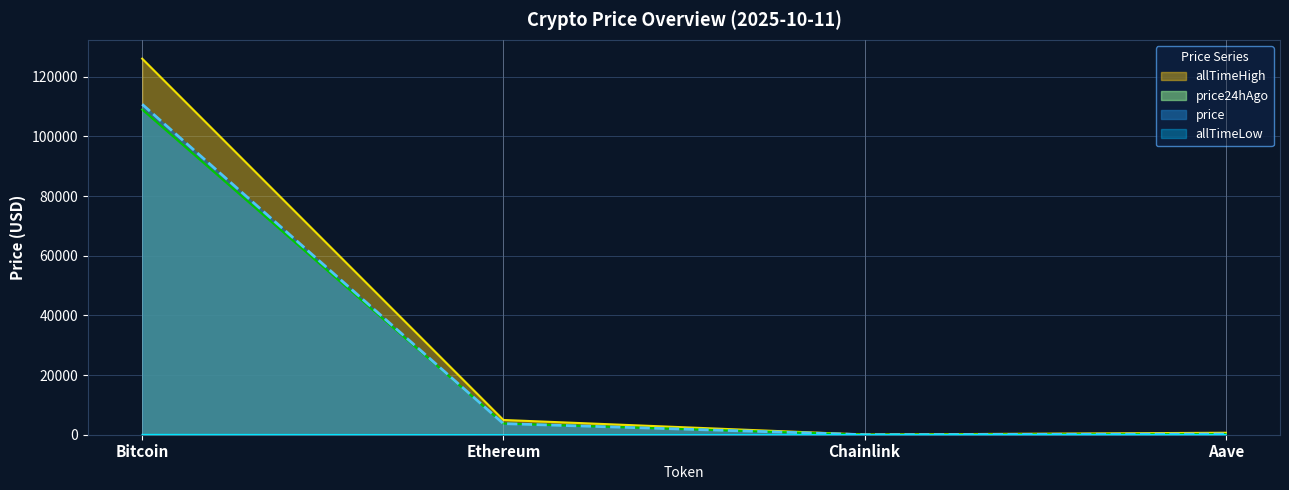

The price series shows 110777.0 at Bitcoin. True or false?

True